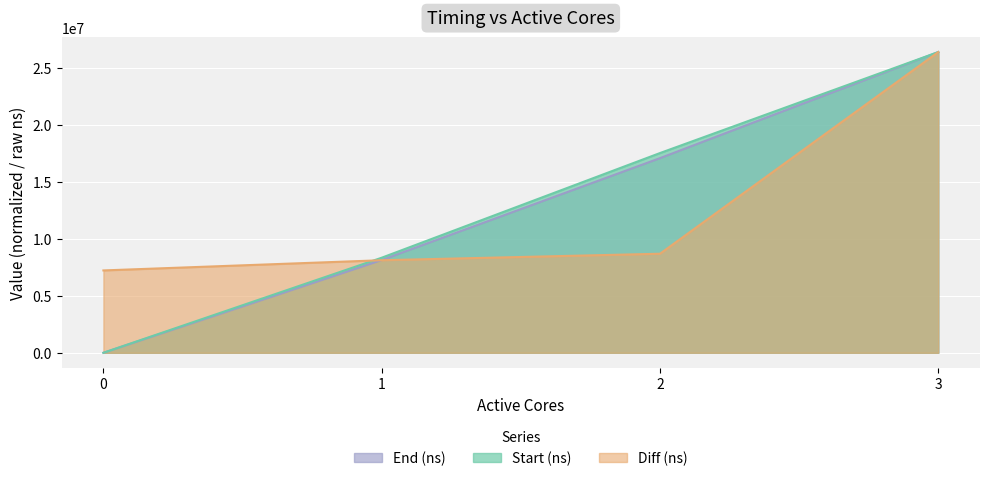

How many values in Start (ns) are above zero?

3